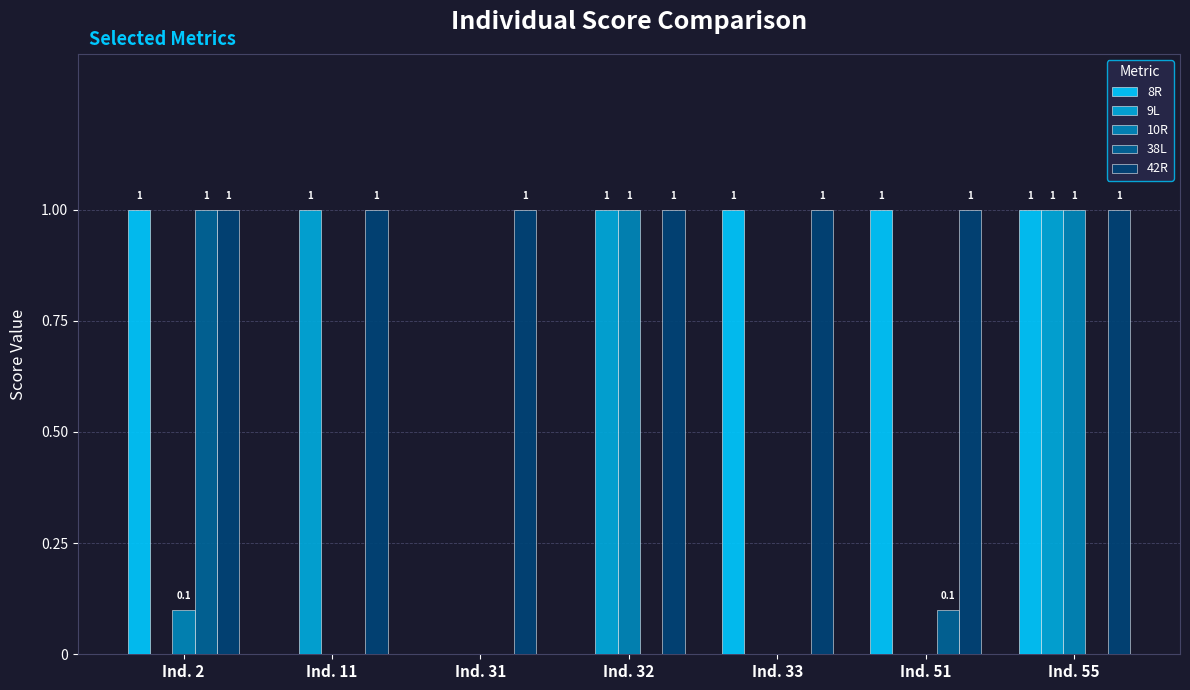

What is the sum of the 42R values at Ind. 33 and Ind. 51?

2.0